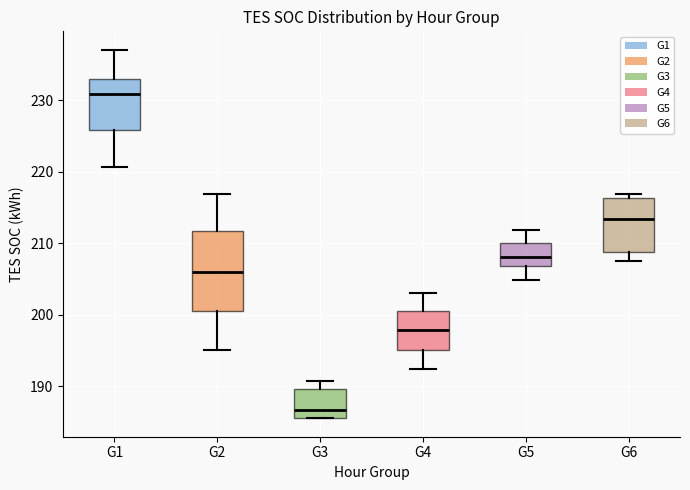

Which box's median line is the highest?

G1